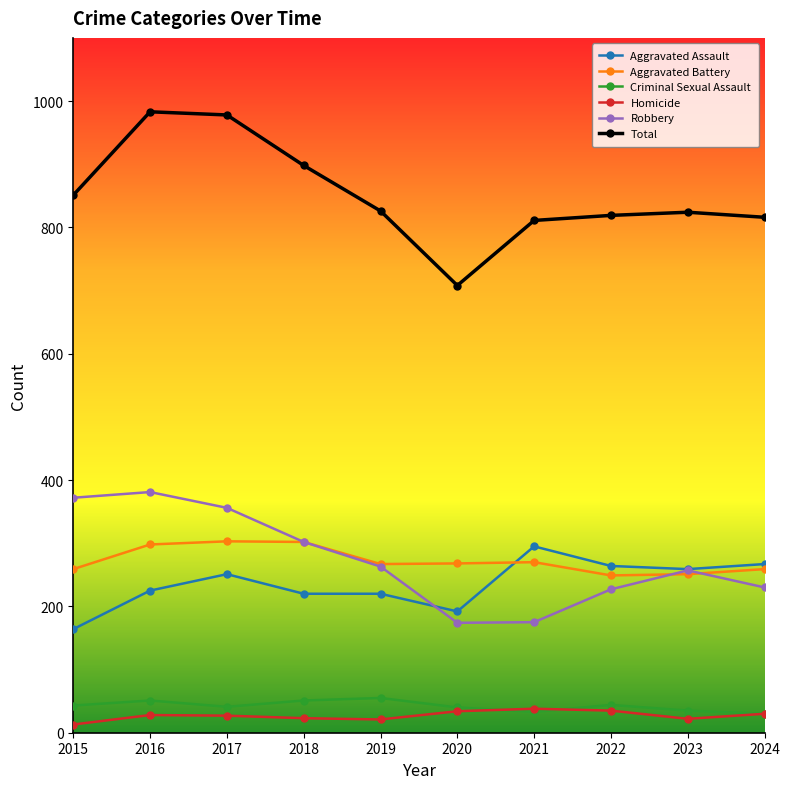

Which series has the largest total across all categories?

Total